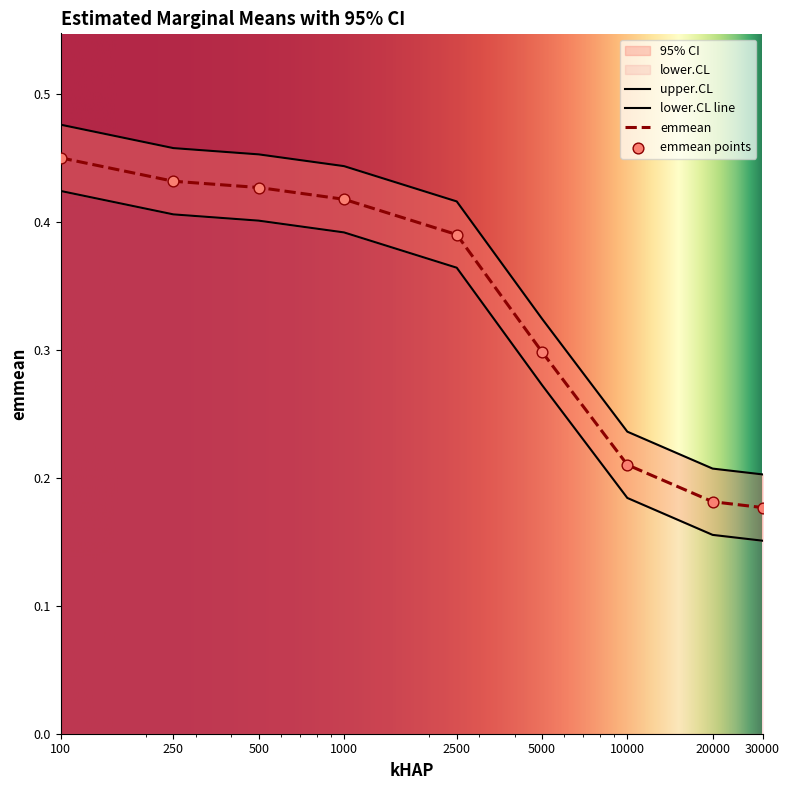

Which series has the largest Y range (max minus min)?

emmean